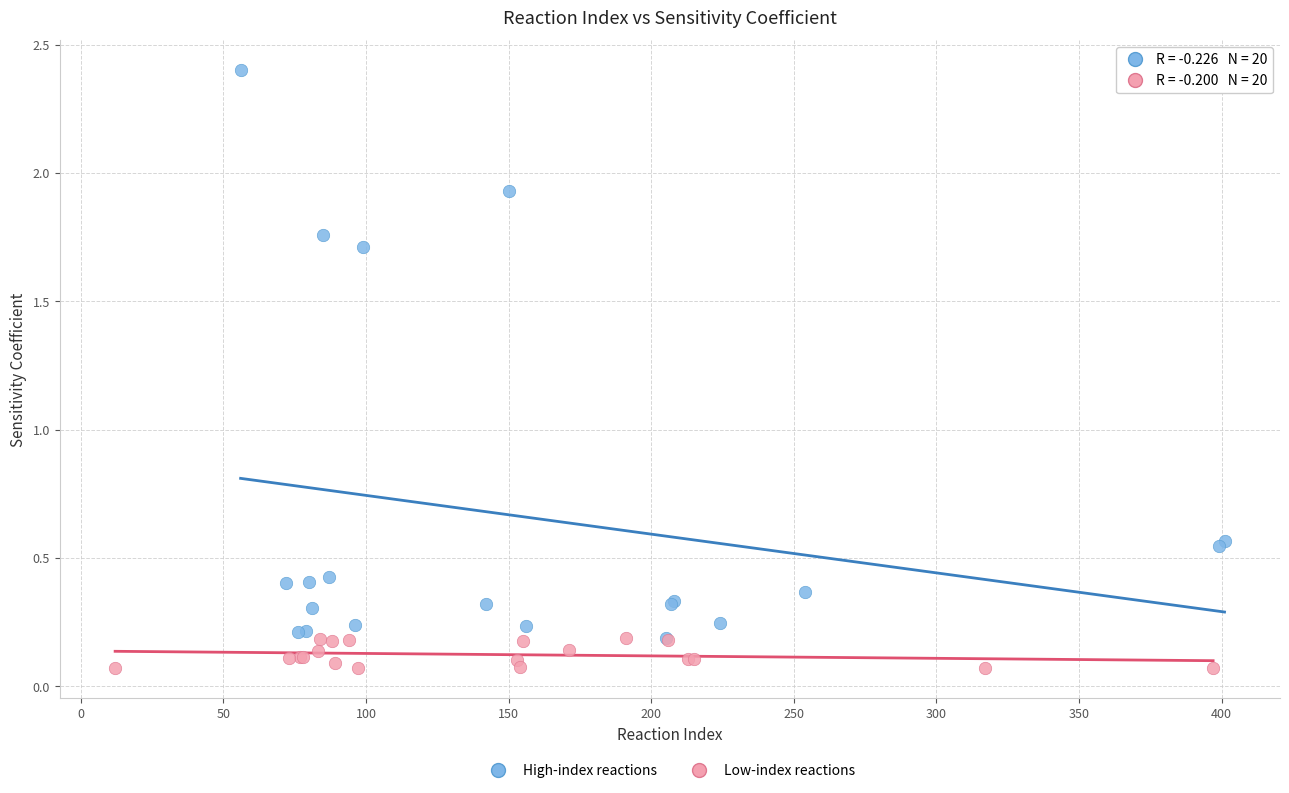

Which series has the widest spread of Y values?

High-index reactions